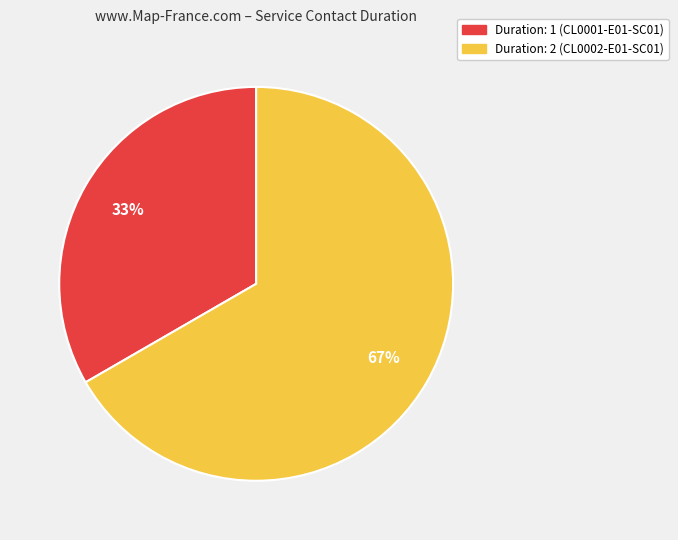

To the nearest percent, what is the average slice percentage?

50%